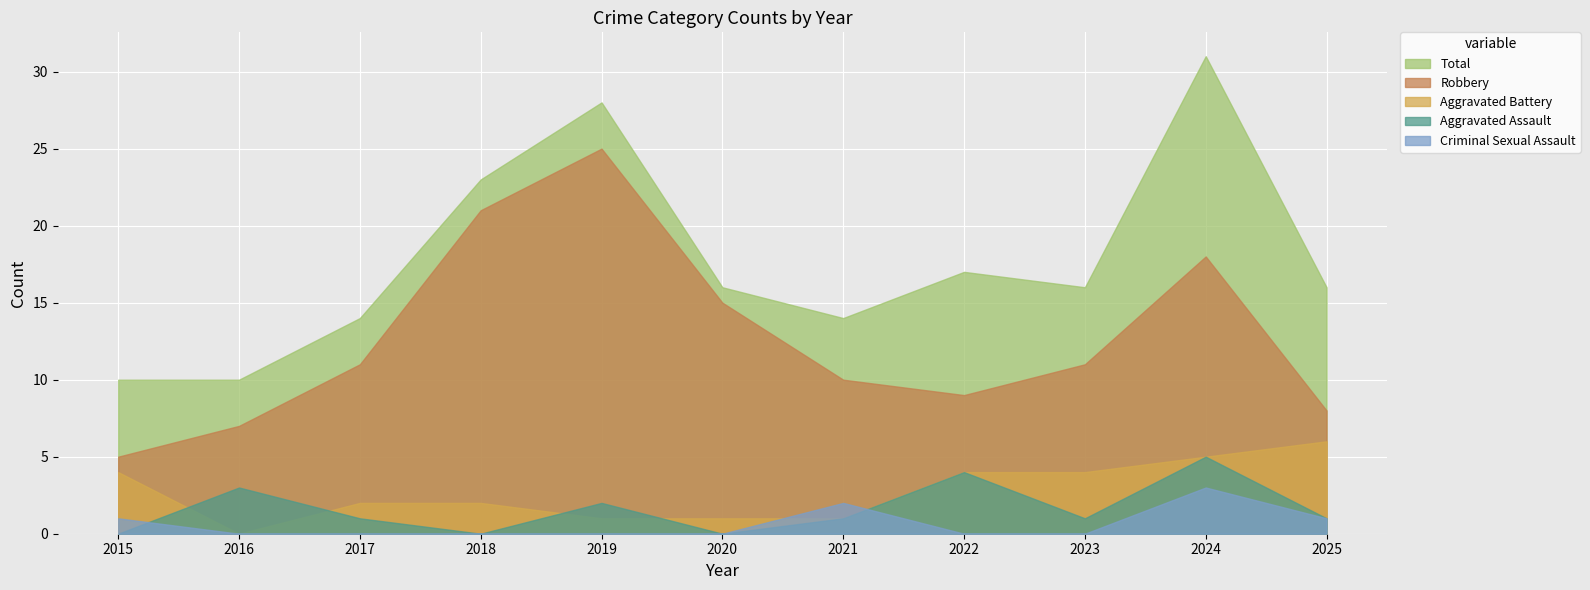

How many values in the Robbery series exceed 11?

4